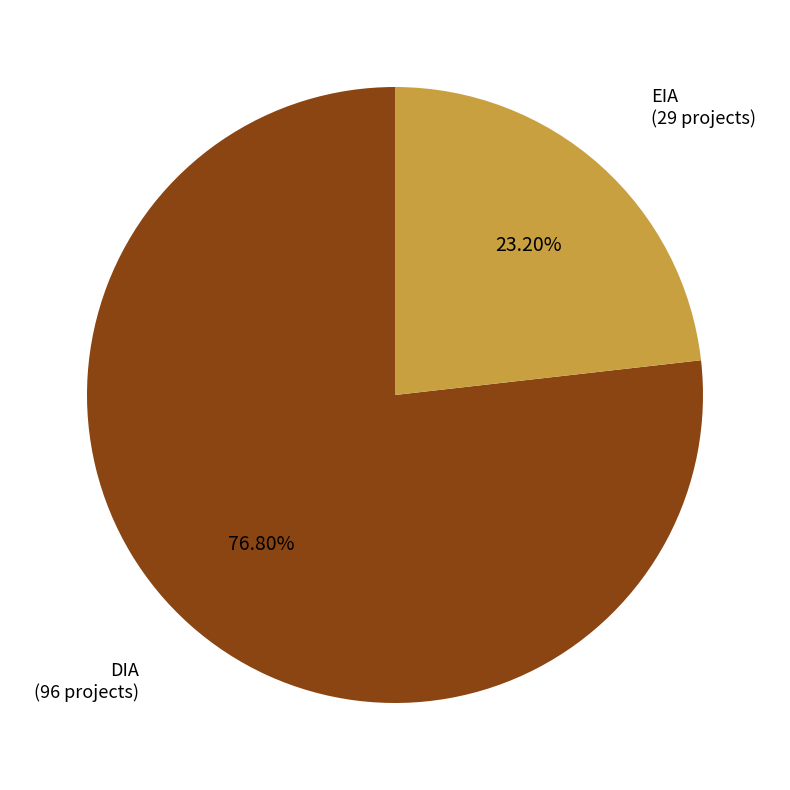

Does any single category account for the majority?

Yes